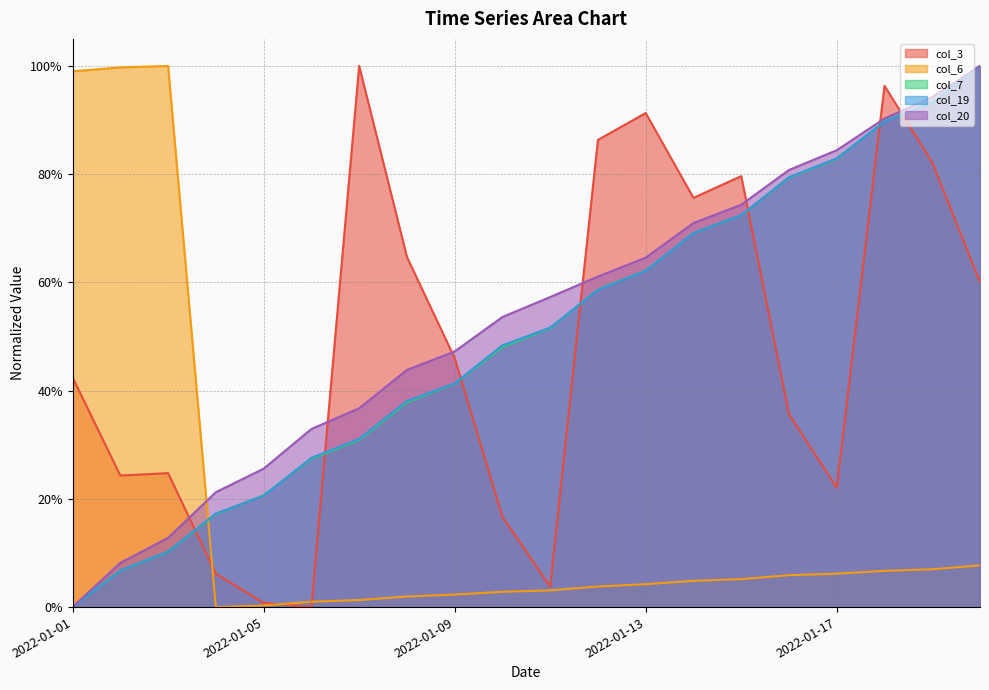

Reading left to right, what are all the values shown in this chart?

col_3: 0.4	0.2	0.2	0.1	0.0	0.0	1.0	0.6	0.5	0.2	0.0	0.9	0.9	0.8	0.8	0.4	0.2	1.0	0.8	0.6
col_6: 1.0	1.0	1.0	0.0	0.0	0.0	0.0	0.0	0.0	0.0	0.0	0.0	0.0	0.0	0.1	0.1	0.1	0.1	0.1	0.1
col_7: 0.0	0.1	0.1	0.2	0.2	0.3	0.3	0.4	0.4	0.5	0.5	0.6	0.6	0.7	0.7	0.8	0.8	0.9	0.9	1.0
col_19: 0.0	0.1	0.1	0.2	0.2	0.3	0.3	0.4	0.4	0.5	0.5	0.6	0.6	0.7	0.7	0.8	0.8	0.9	0.9	1.0
col_20: 0.0	0.1	0.1	0.2	0.3	0.3	0.4	0.4	0.5	0.5	0.6	0.6	0.6	0.7	0.7	0.8	0.8	0.9	0.9	1.0